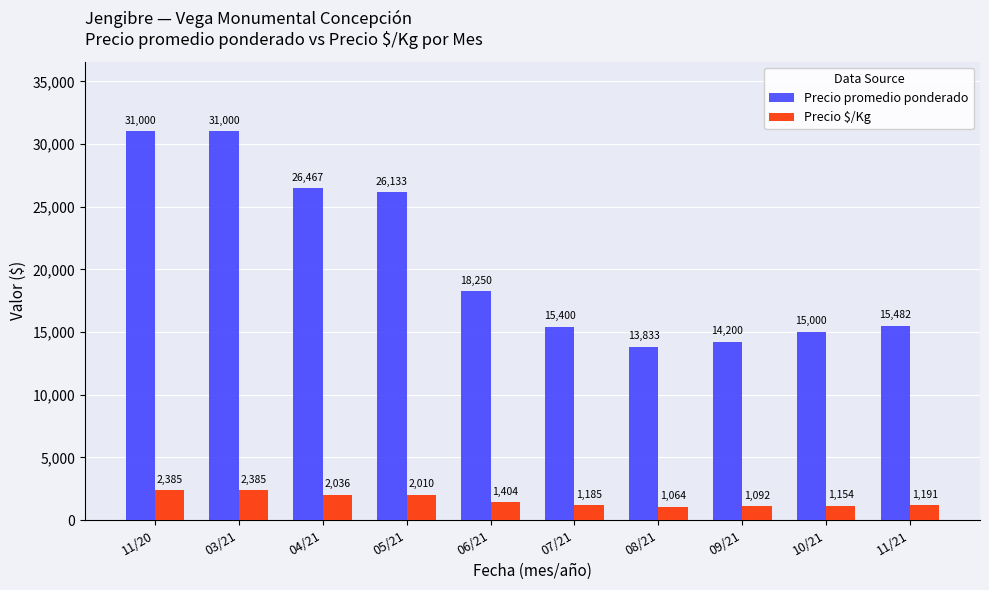

What value does the Precio promedio ponderado series have at 11/20, to the nearest 100?

31000